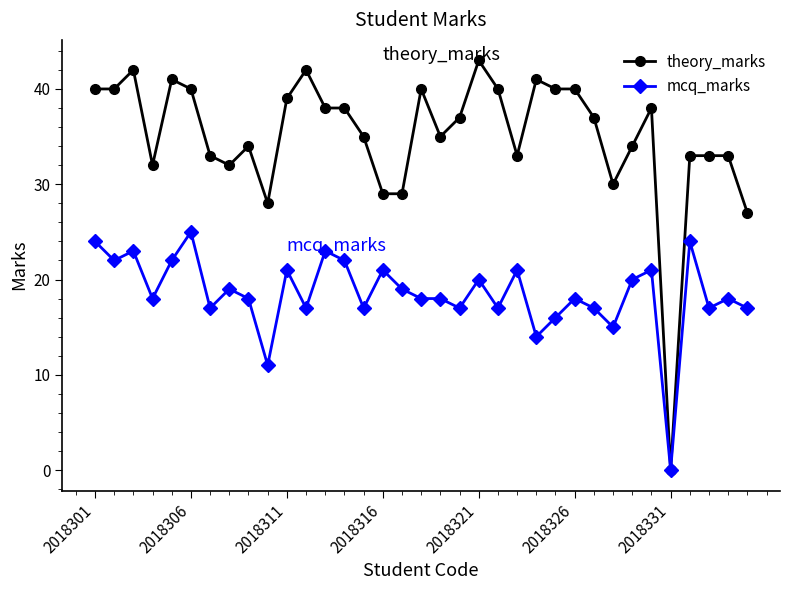

What is the maximum value shown in the chart?

43